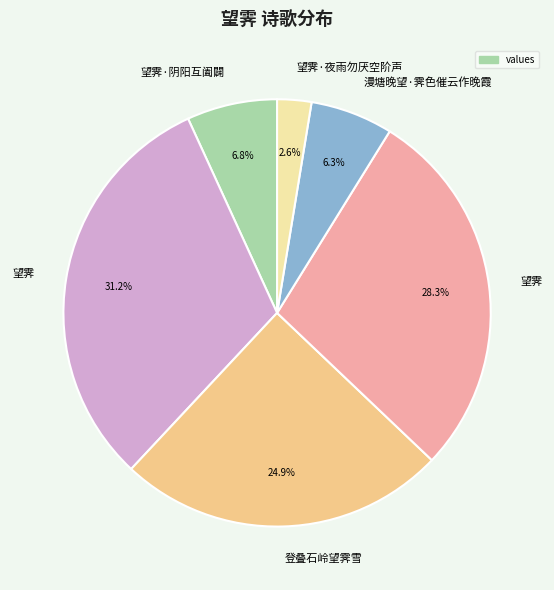

Count the number of slices in the pie.

6